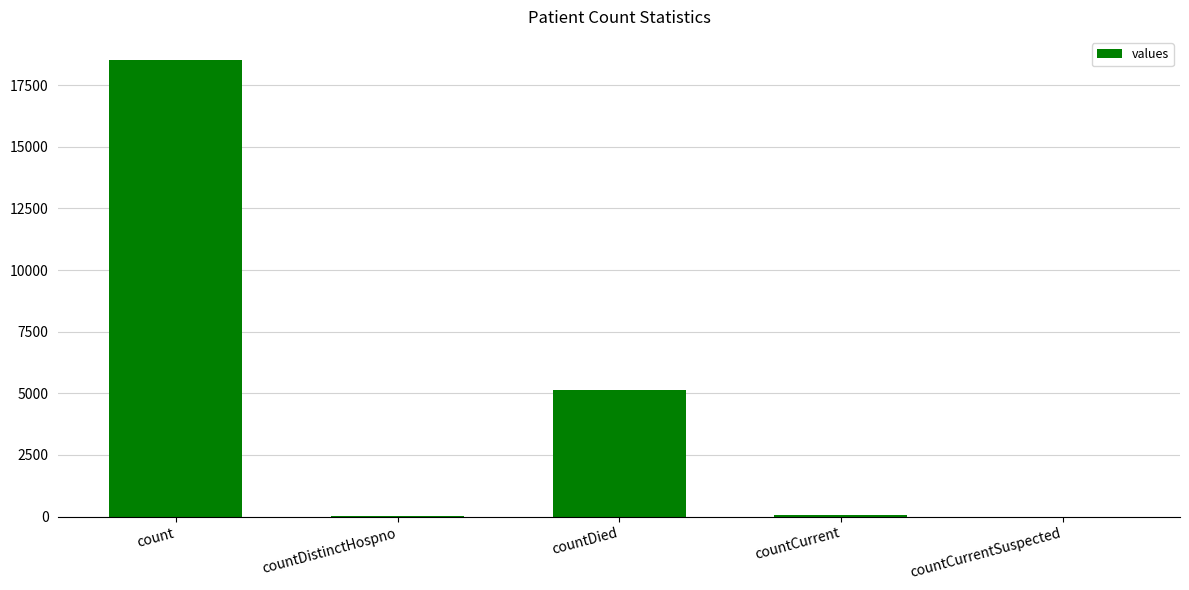

What is the maximum value shown in the chart?

18534